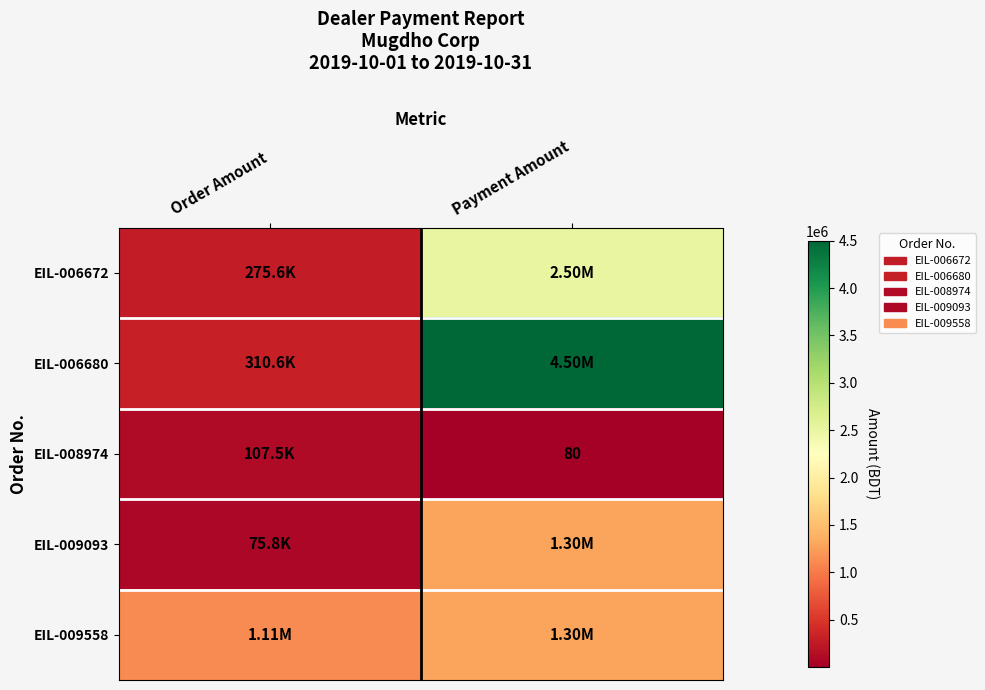

The EIL-009558 series shows 737587.2 at Payment Amount. True or false?

False